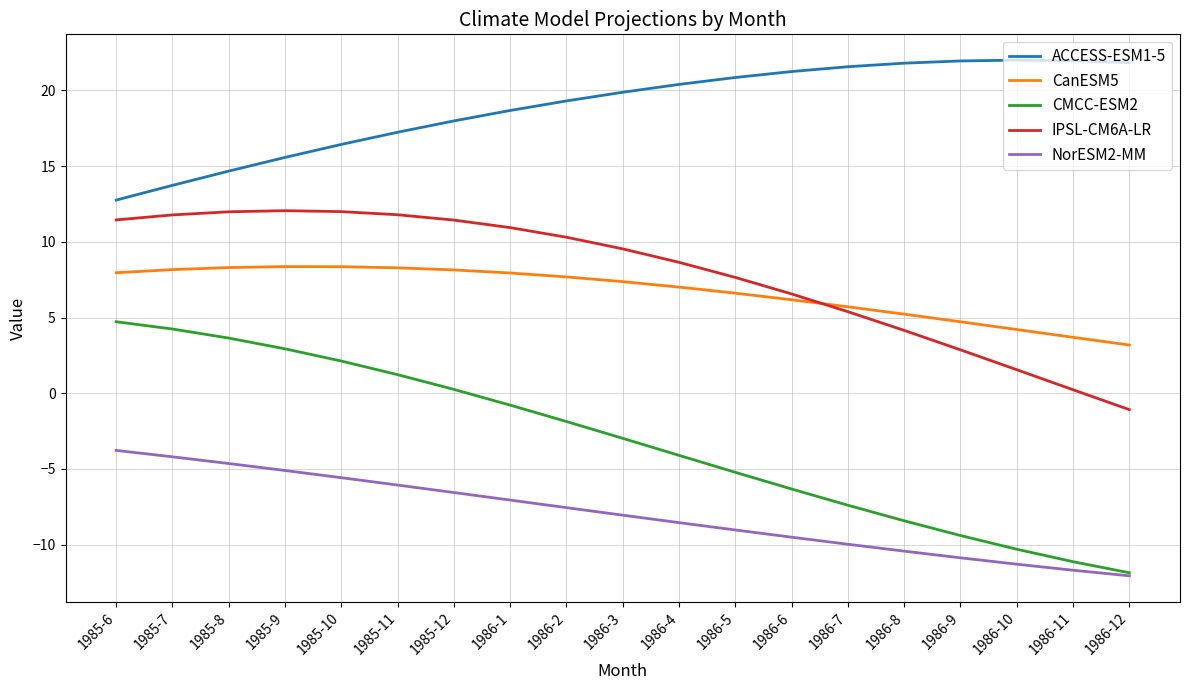

True or false: NorESM2-MM and CanESM5 cross at least once.

False